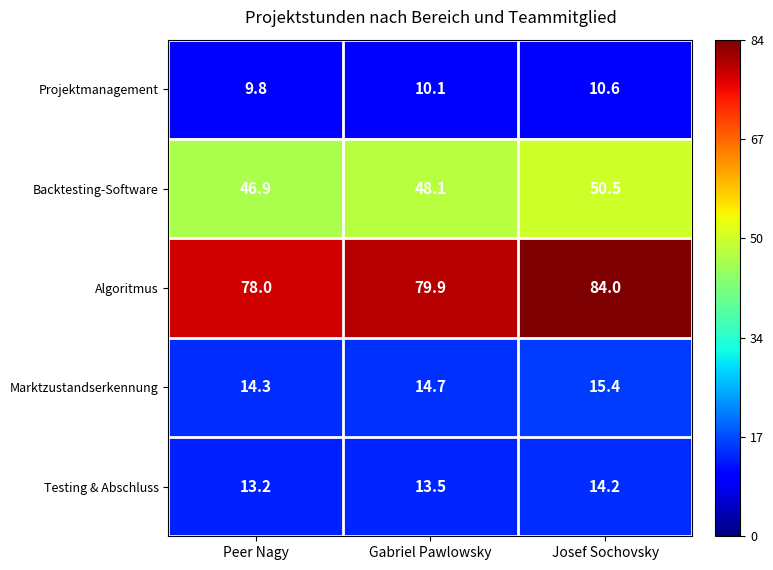

Which series has the largest total across all categories?

Algoritmus